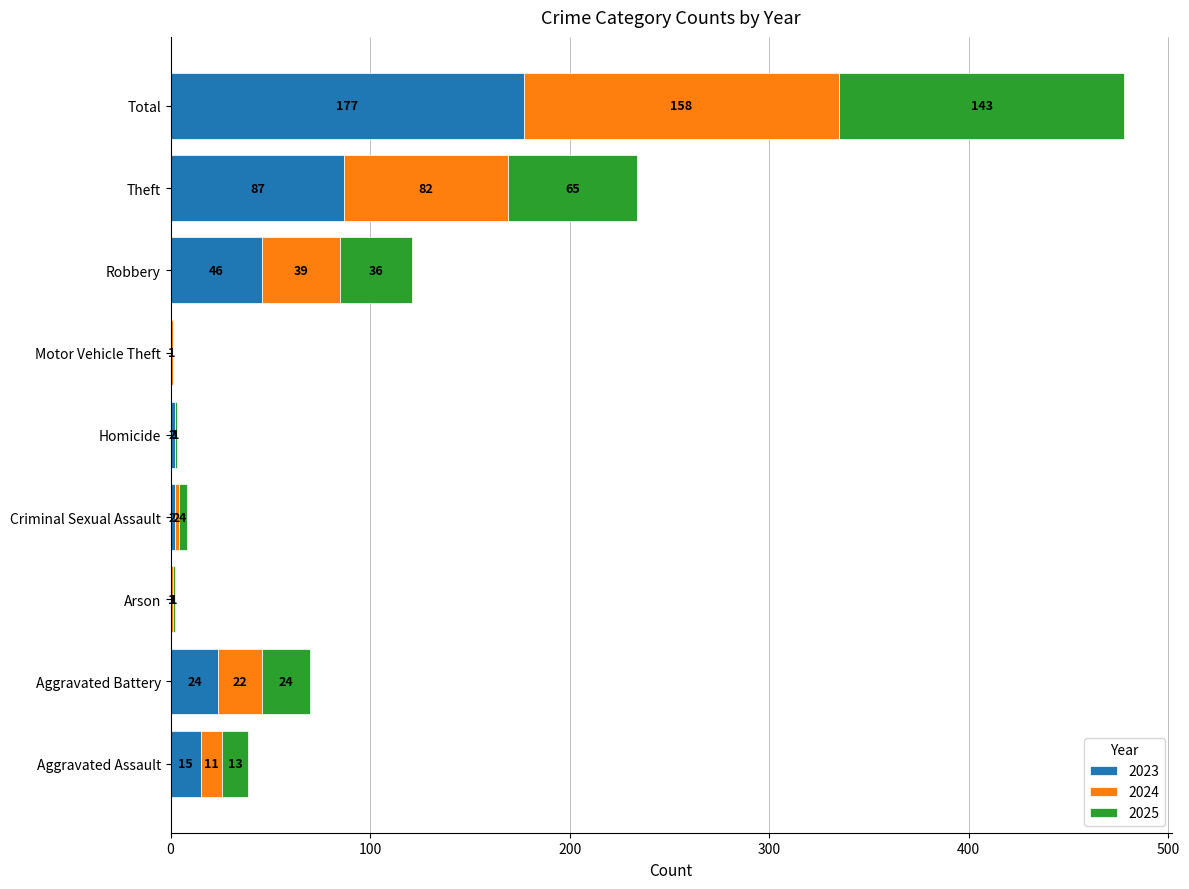

What is the total value across all series at Robbery?

121